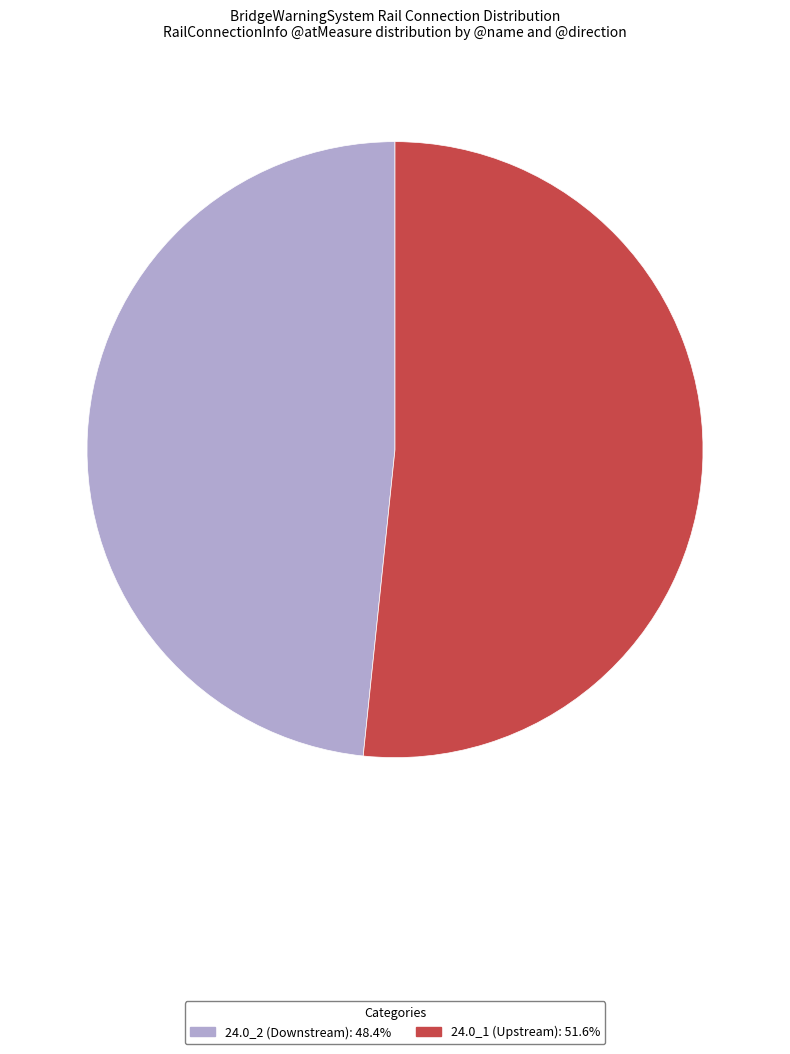

Do 24.0_1 (Upstream) and 24.0_2 (Downstream) together represent more than half of the pie?

Yes